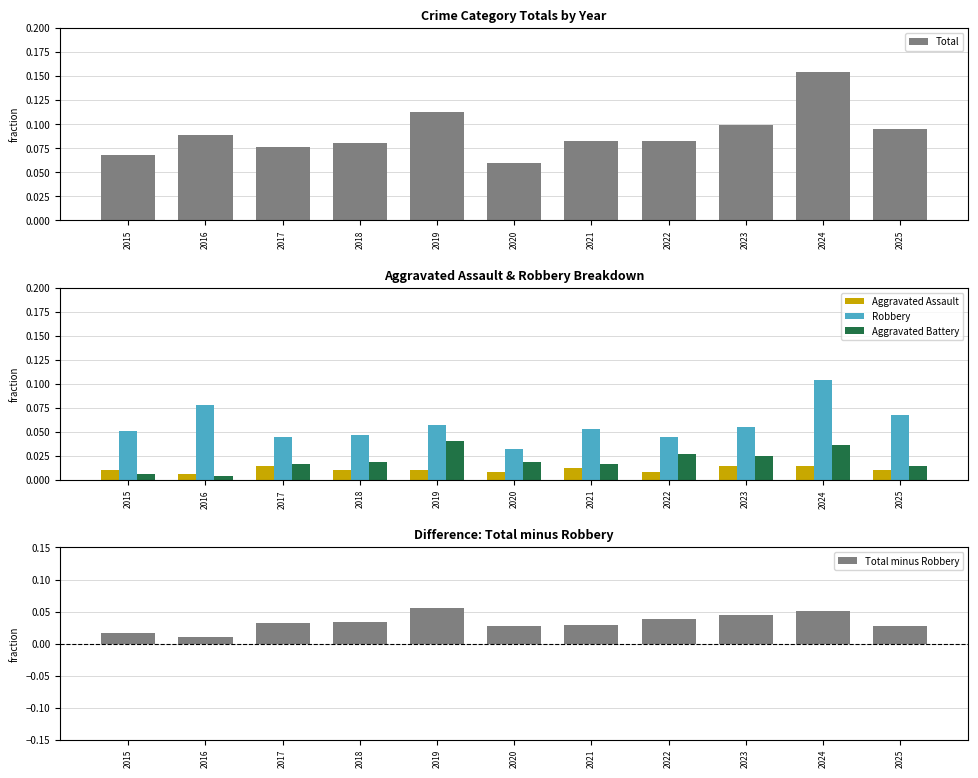

What is the greatest value displayed?

0.2